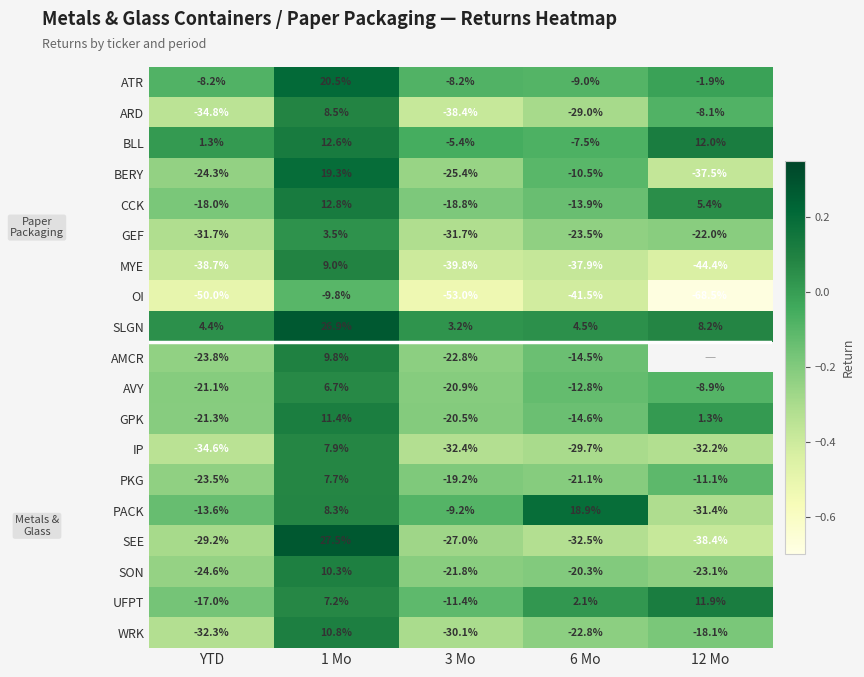

At which label does BLL first exceed 1?

YTD